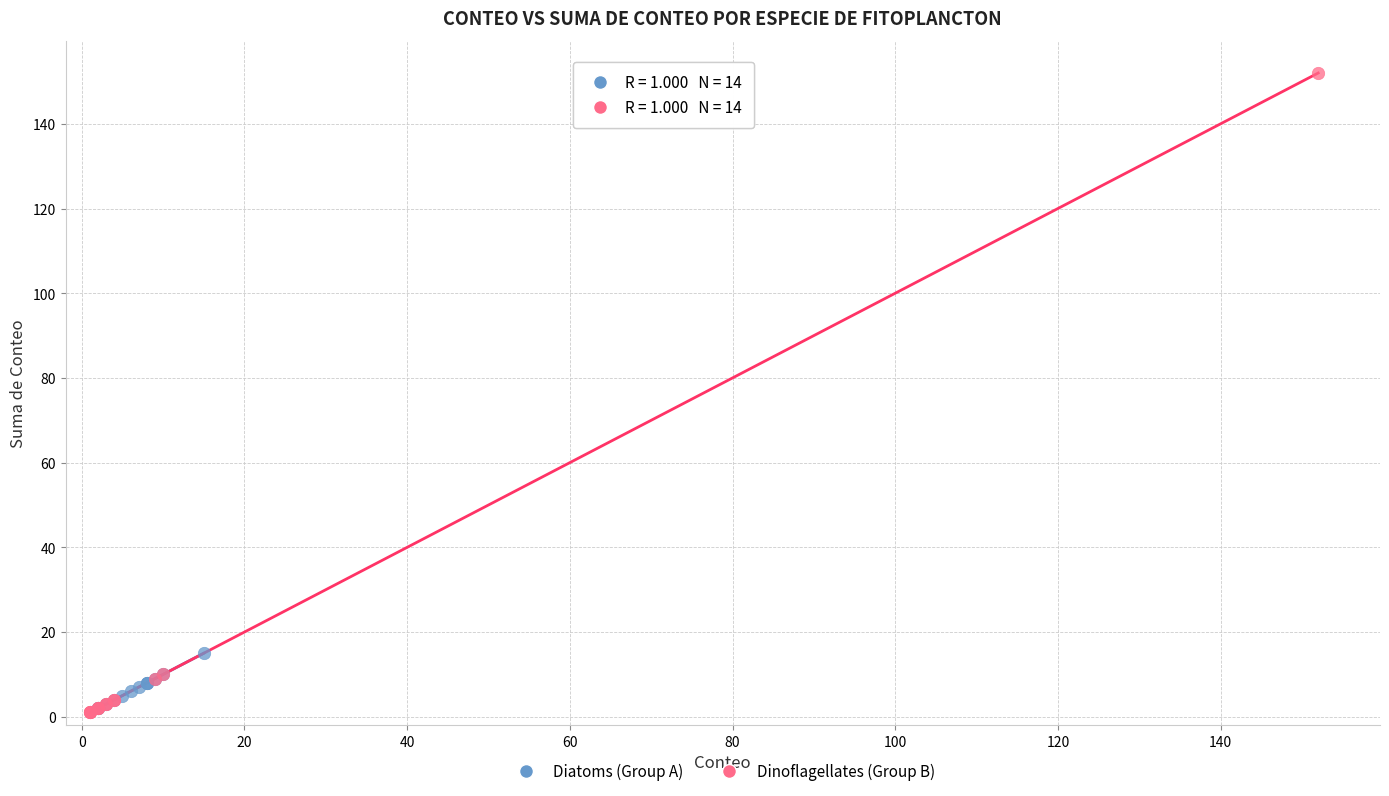

Which series has the widest spread of Y values?

Dinoflagellates (Group B)